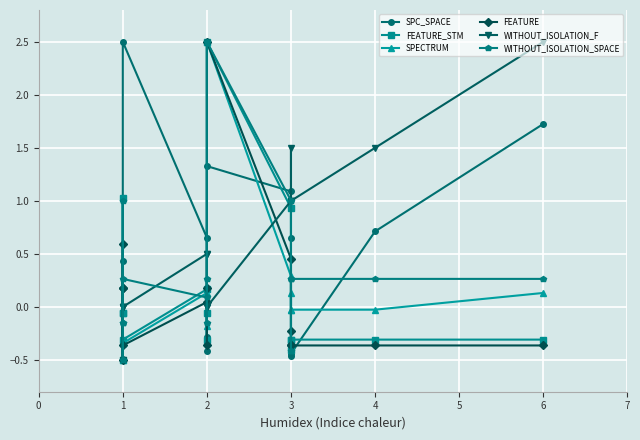

Reading left to right, extract all data points from this chart.

SPC_SPACE: -0.3	0.4	-0.5	-0.3	2.5	0.7	-0.3	-0.4	1.3	1.1	0.7	-0.5	-0.4	0.7	1.7
FEATURE_STM: -0.1	1.0	-0.5	-0.1	-0.3	0.2	-0.3	-0.1	2.5	0.9	-0.3	-0.4	-0.3	-0.3	-0.3
SPECTRUM: -0.3	-0.5	-0.3	-0.3	-0.3	0.1	-0.2	-0.3	2.5	0.3	-0.0	0.1	-0.0	-0.0	0.1
FEATURE: 0.2	0.6	-0.5	0.2	-0.4	0.0	-0.4	0.2	2.5	0.5	-0.4	-0.2	-0.4	-0.4	-0.4
WITHOUT_ISOLATION_F: 0.0	-0.5	0.0	0.0	0.0	0.5	0.5	0.0	0.0	1.0	1.0	1.5	1.0	1.5	2.5
WITHOUT_ISOLATION_SPACE: -0.2	1.0	-0.5	-0.2	0.3	0.1	0.3	-0.2	2.5	1.0	0.3	-0.4	0.3	0.3	0.3